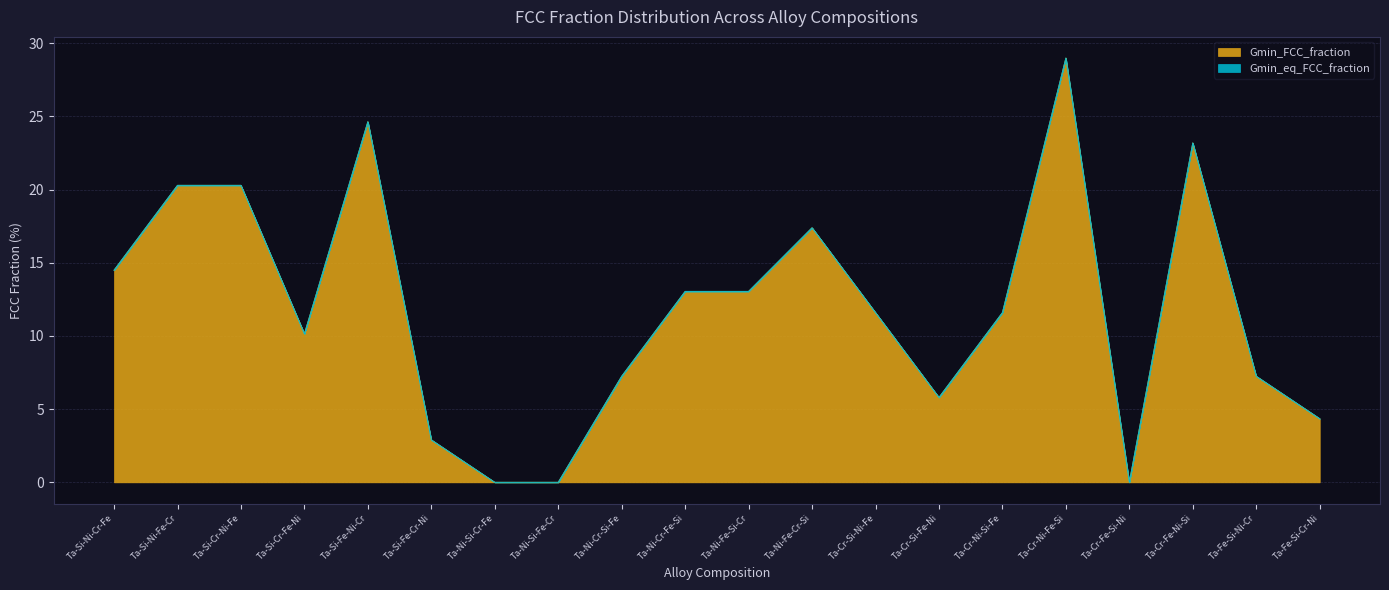

Reading right to left, list all the values displayed in this chart.

Ta-Fe-Si-Cr-Ni=4.3	Ta-Fe-Si-Ni-Cr=7.2	Ta-Cr-Fe-Ni-Si=23.2	Ta-Cr-Fe-Si-Ni=0.0	Ta-Cr-Ni-Fe-Si=29.0	Ta-Cr-Ni-Si-Fe=11.6	Ta-Cr-Si-Fe-Ni=5.8	Ta-Cr-Si-Ni-Fe=11.6	Ta-Ni-Fe-Cr-Si=17.4	Ta-Ni-Fe-Si-Cr=13.0	Ta-Ni-Cr-Fe-Si=13.0	Ta-Ni-Cr-Si-Fe=7.2	Ta-Ni-Si-Fe-Cr=0.0	Ta-Ni-Si-Cr-Fe=0.0	Ta-Si-Fe-Cr-Ni=2.9	Ta-Si-Fe-Ni-Cr=24.6	Ta-Si-Cr-Fe-Ni=10.1	Ta-Si-Cr-Ni-Fe=20.3	Ta-Si-Ni-Fe-Cr=20.3	Ta-Si-Ni-Cr-Fe=14.5